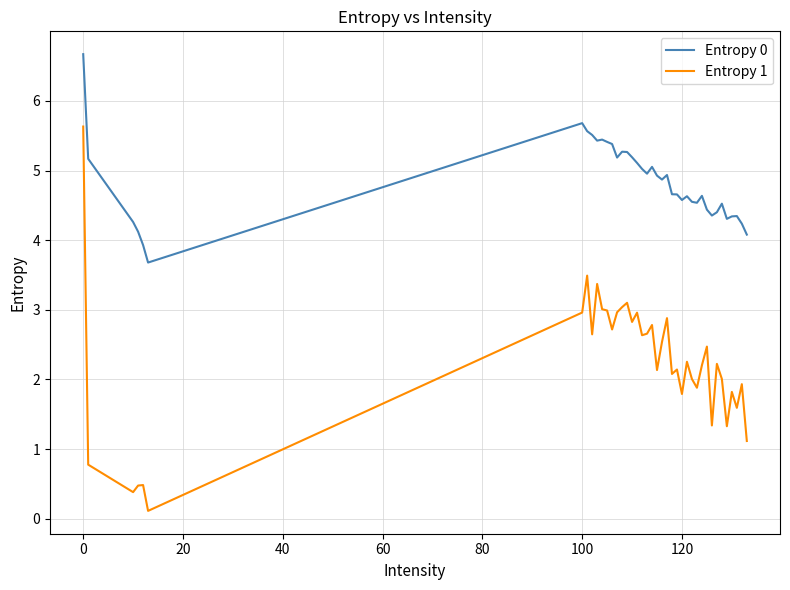

List the series in order of their peak value, highest first.

Entropy 0, Entropy 1